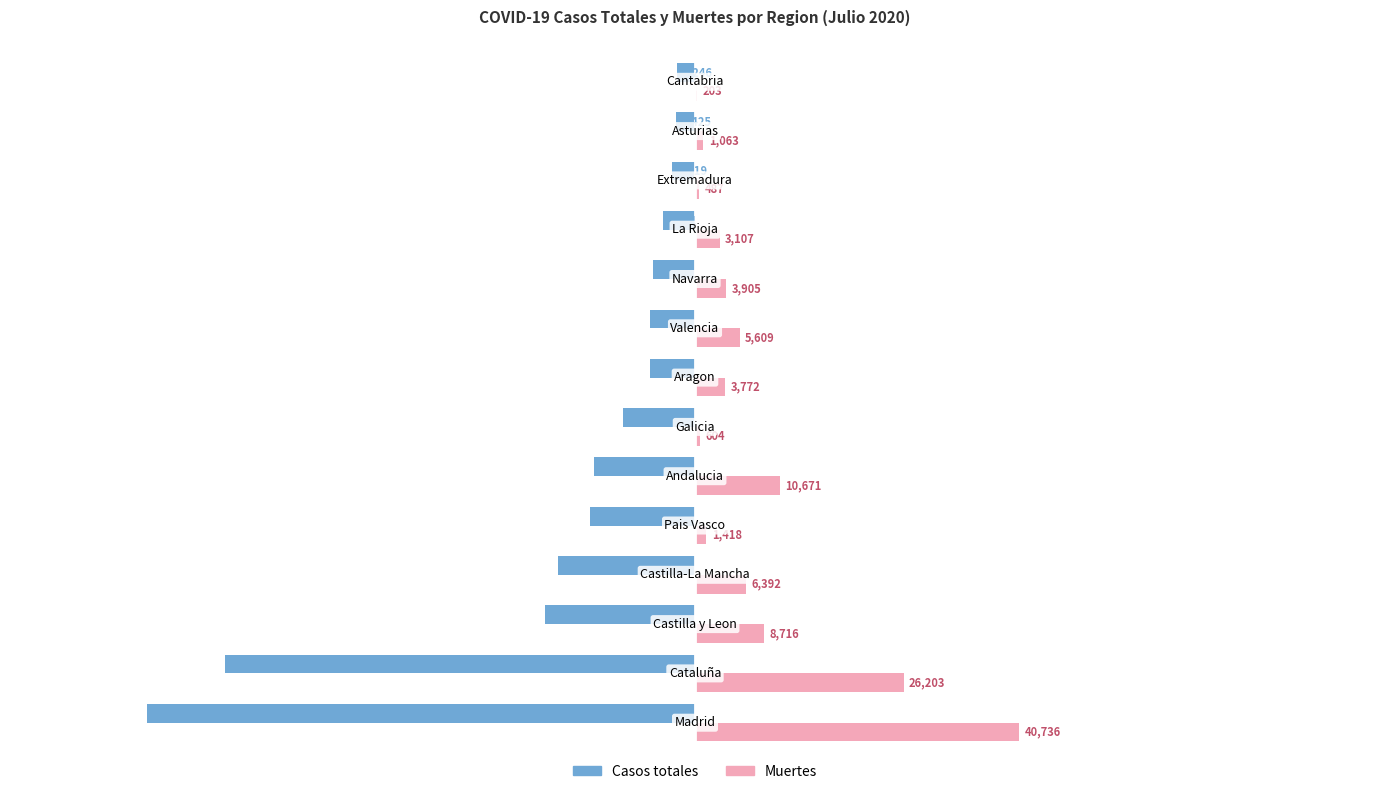

What is the highest value of the Muertes series?

40736